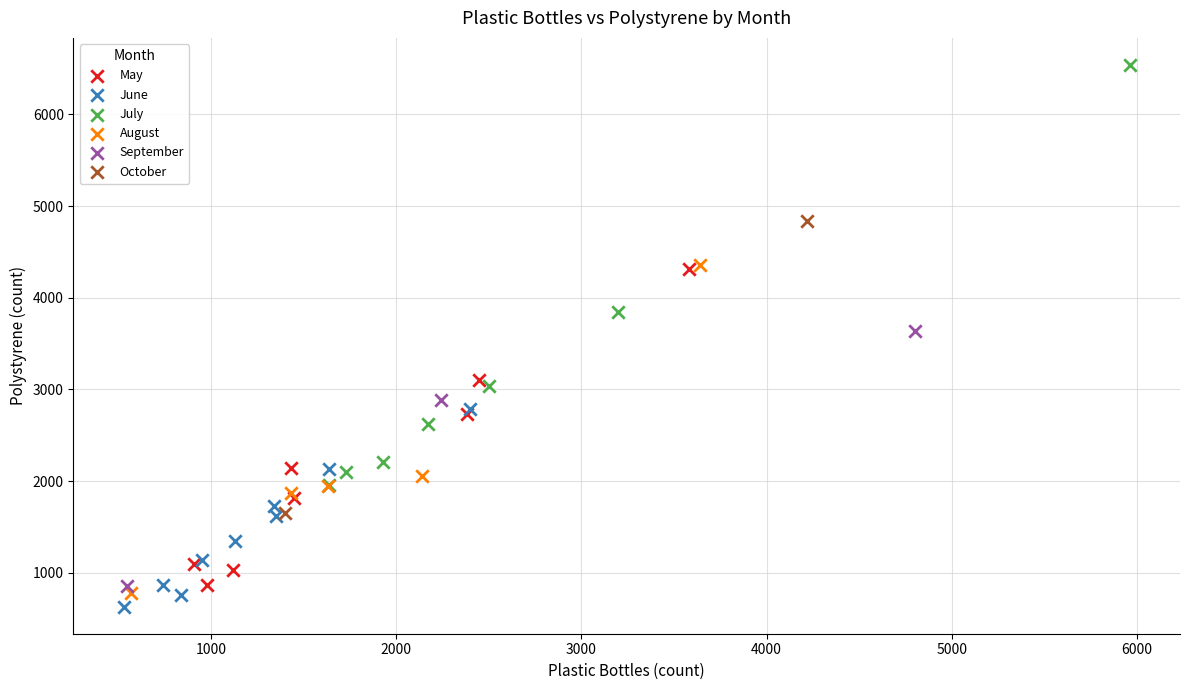

What are all the series names shown in the legend?

May, June, July, August, September, October